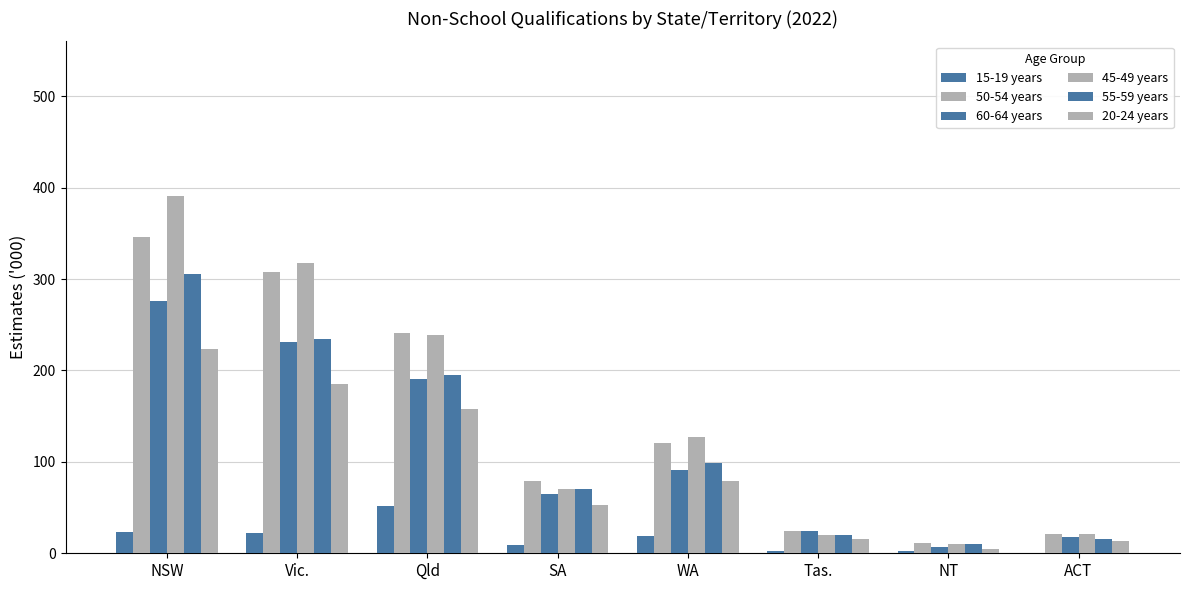

What is the label of the 5th bar from the left?

WA